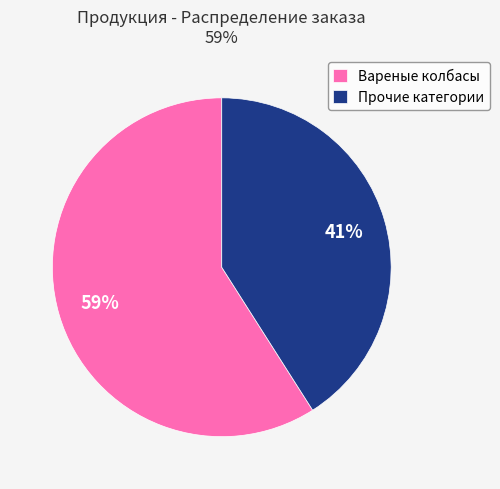

Rank the categories by value from lowest to highest.

Прочие категории, Вареные колбасы